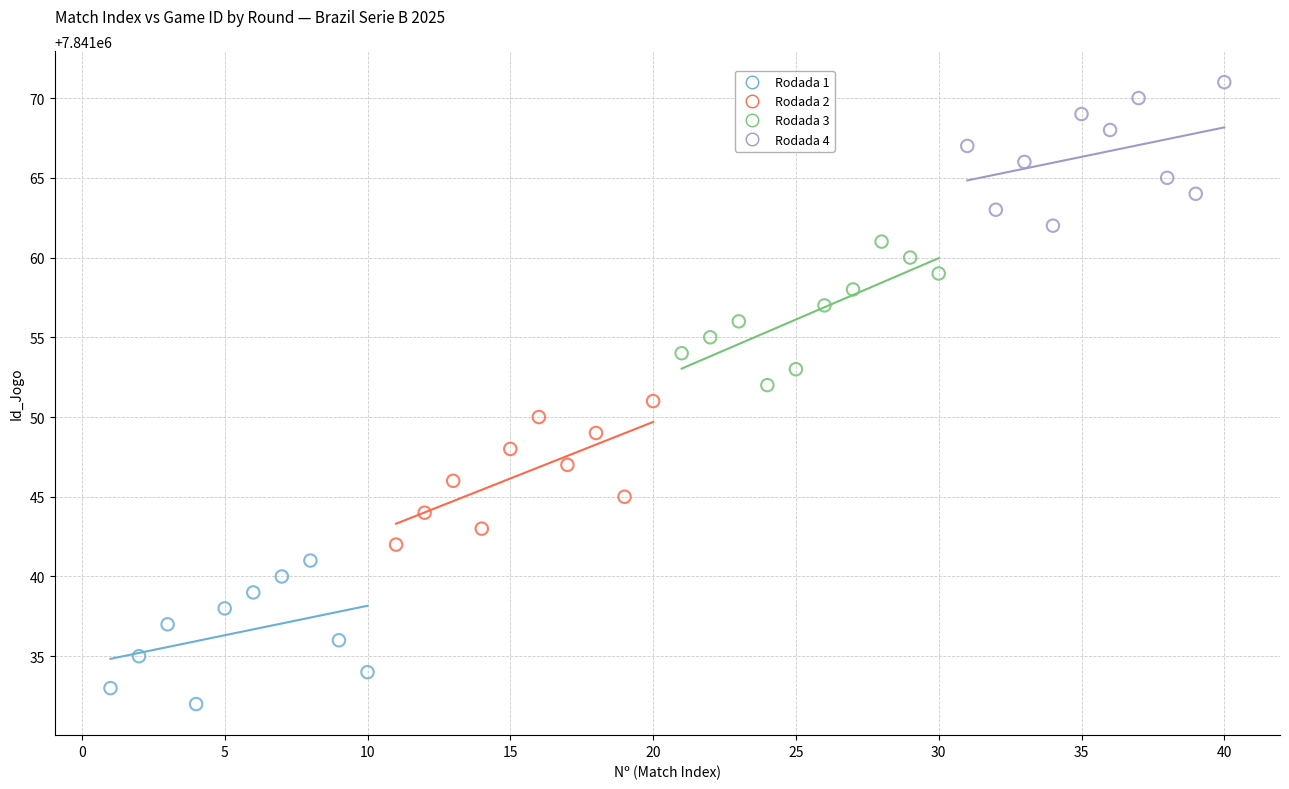

Which series reaches the maximum Y coordinate?

Rodada 4